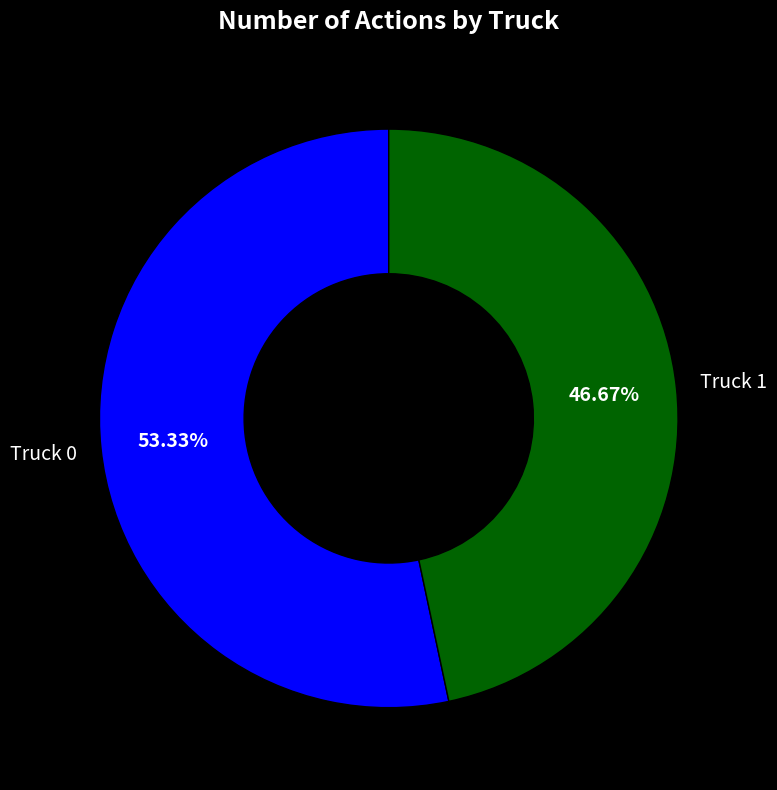

How many segments does this pie chart have?

2